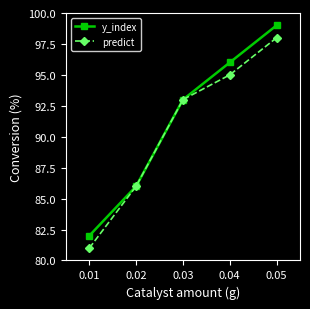

True or false: y_index has more than 1 interior local peaks.

False